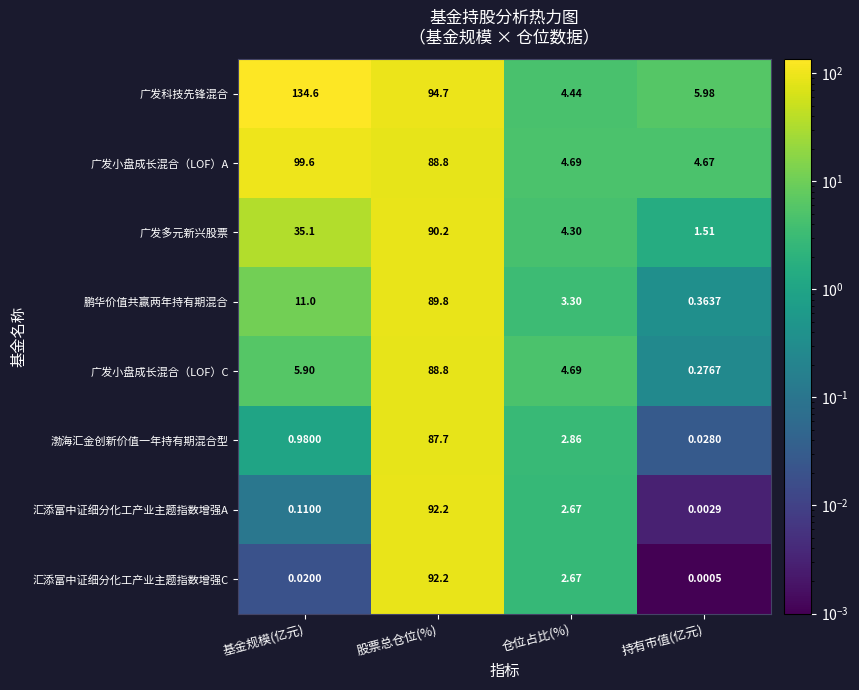

Which category has the lowest value in the 广发小盘成长混合（LOF）C series?

持有市值(亿元)